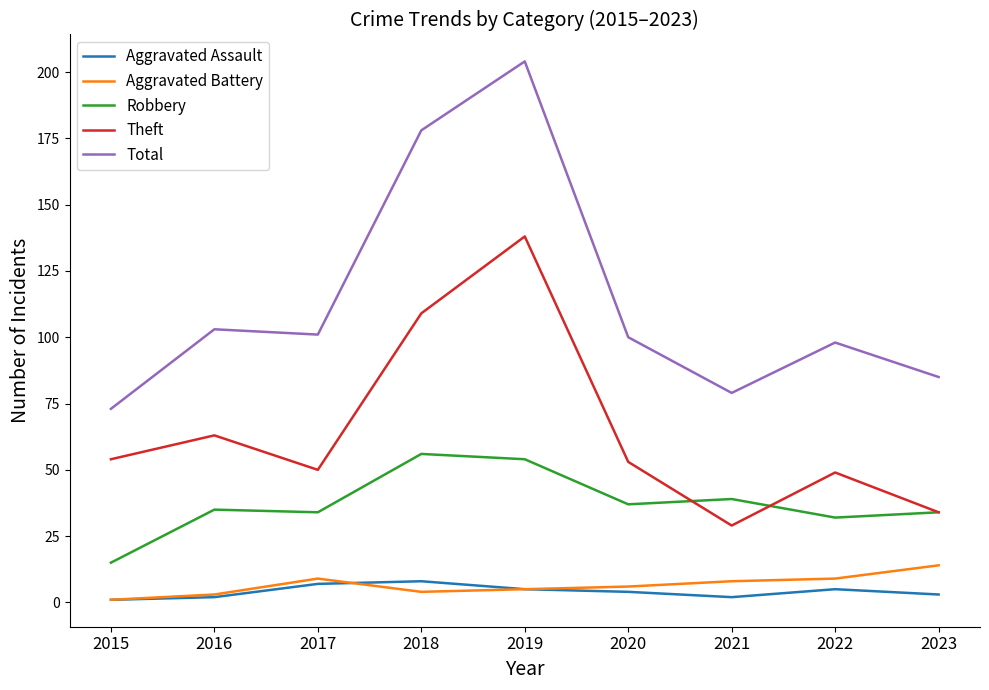

Reading left to right, transcribe all the data shown in this chart.

Aggravated Assault: 1	2	7	8	5	4	2	5	3
Aggravated Battery: 1	3	9	4	5	6	8	9	14
Robbery: 15	35	34	56	54	37	39	32	34
Theft: 54	63	50	109	138	53	29	49	34
Total: 73	103	101	178	204	100	79	98	85